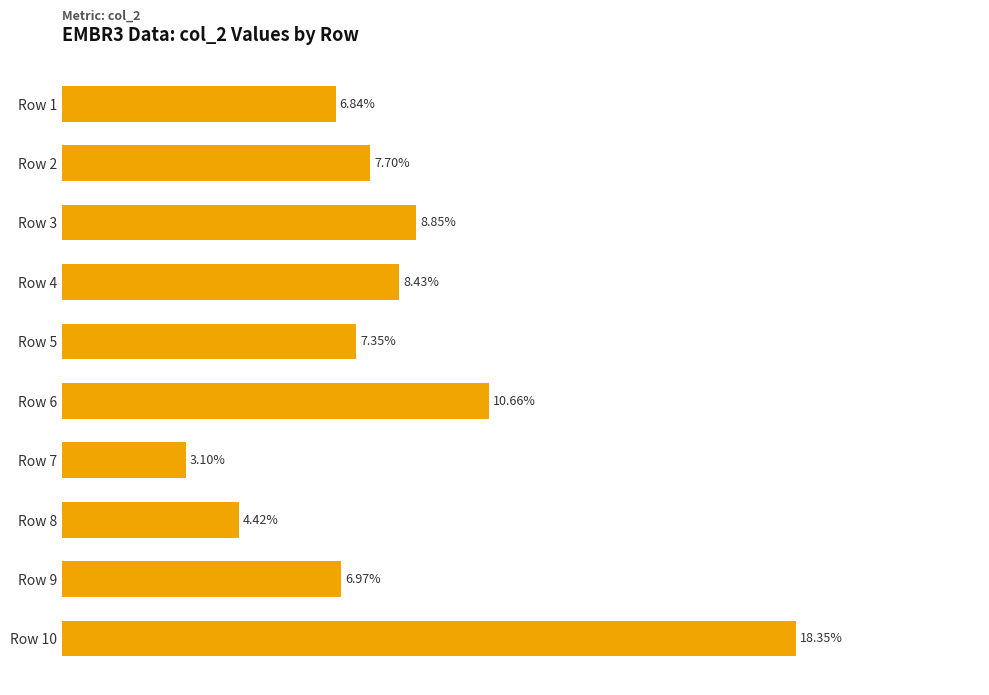

List the labels in order of value, largest first.

Row 10, Row 6, Row 3, Row 4, Row 2, Row 5, Row 9, Row 1, Row 8, Row 7